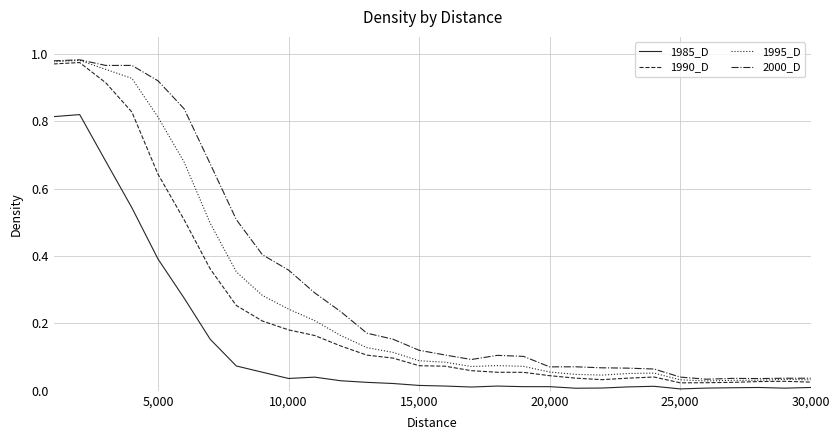

True or false: 2000_D and 1985_D intersect in this chart.

False